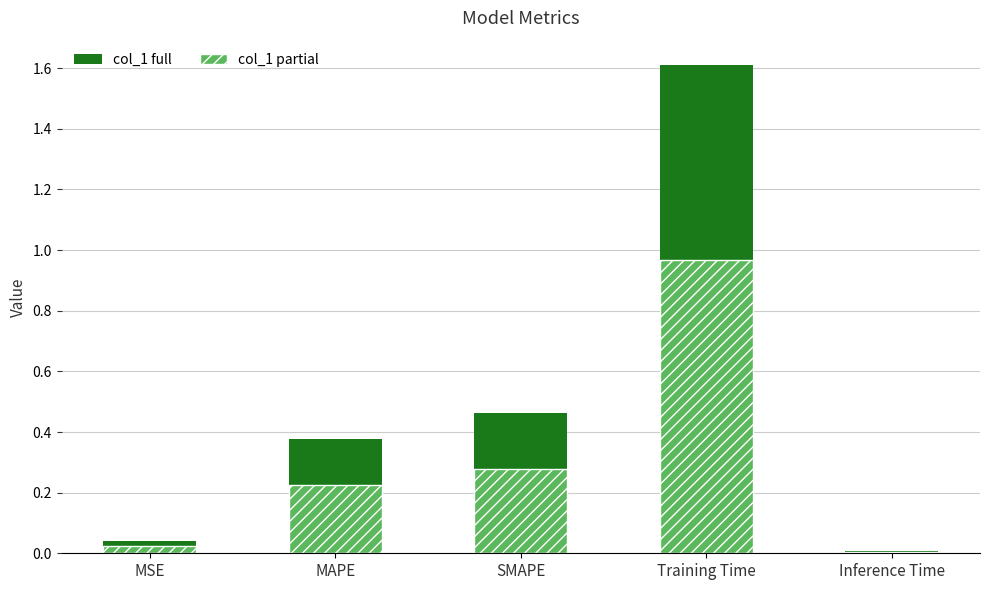

At which category is the sum across all series the highest?

Training Time